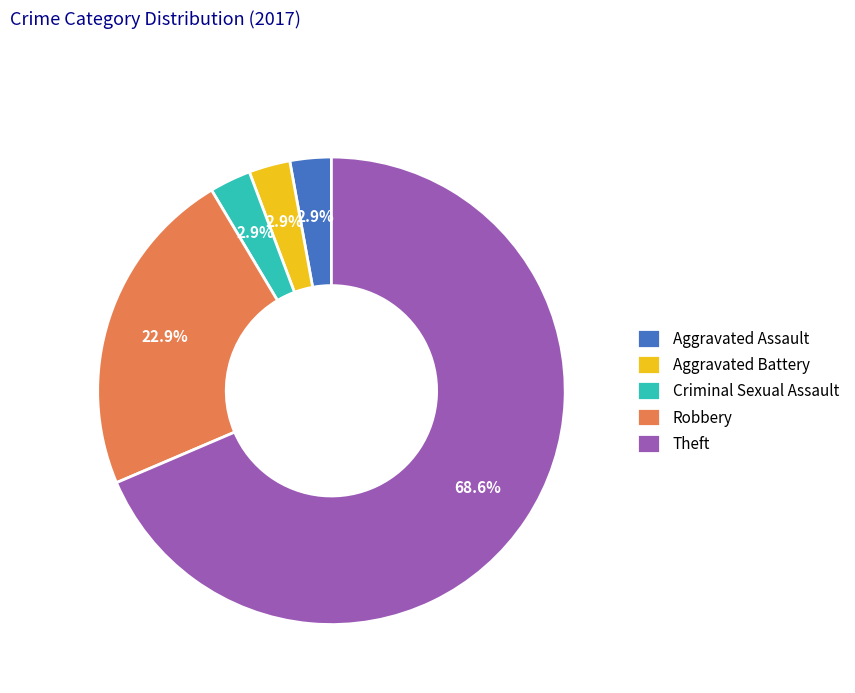

Count the number of slices in the pie.

5